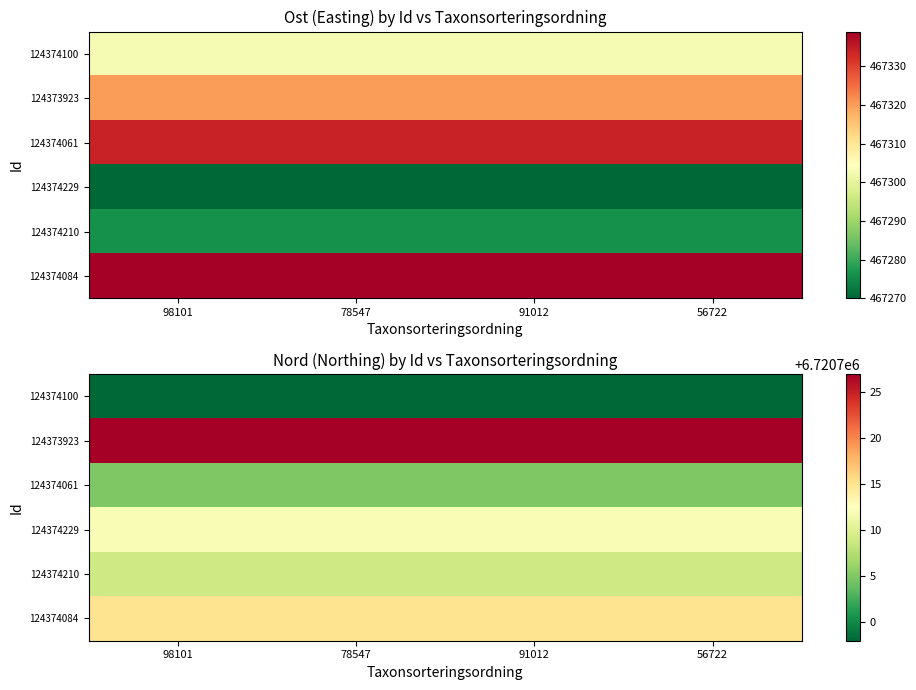

At how many categories does at least one series exceed 6720701?

4